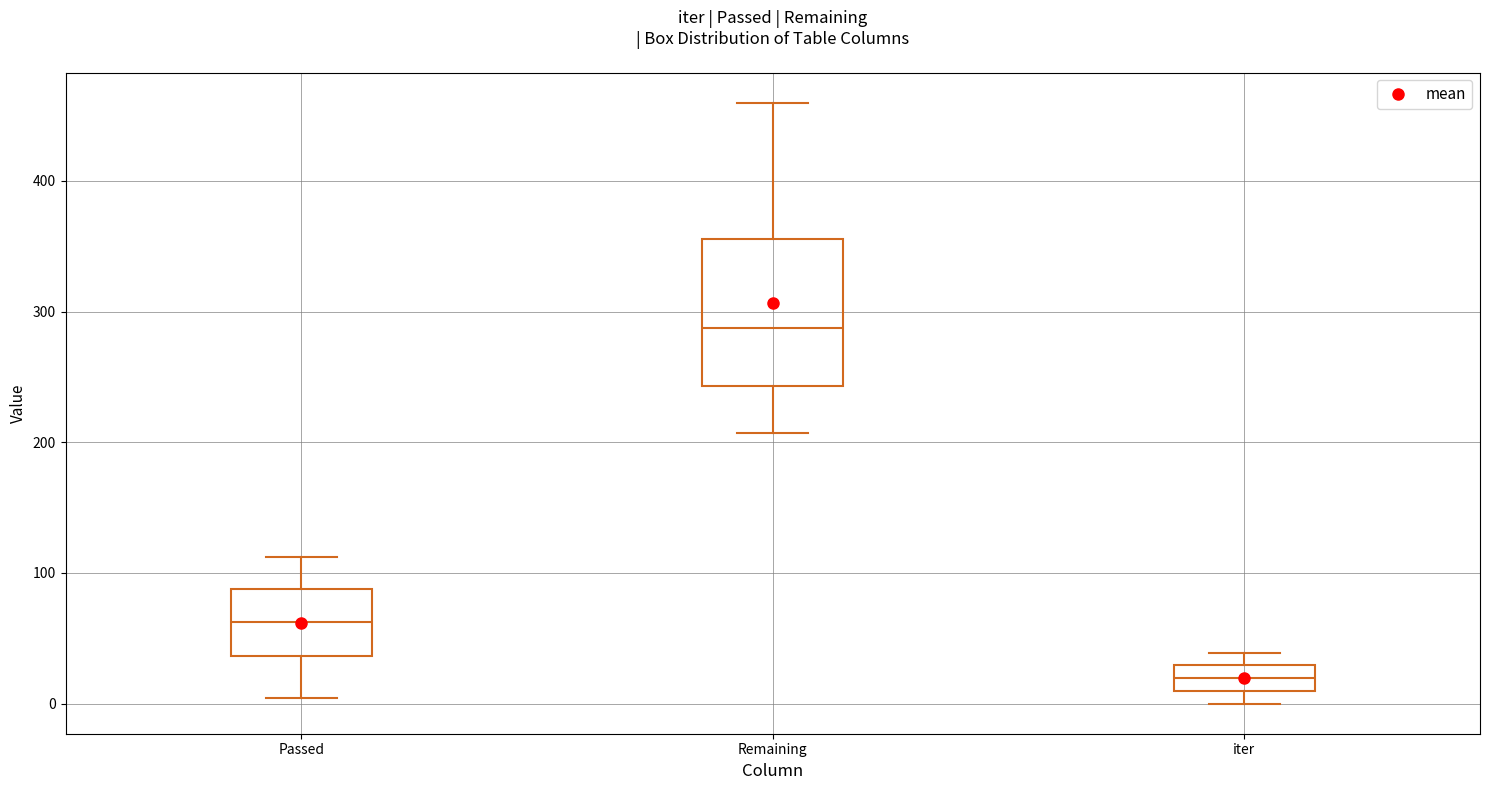

Which box has the highest median line?

Remaining